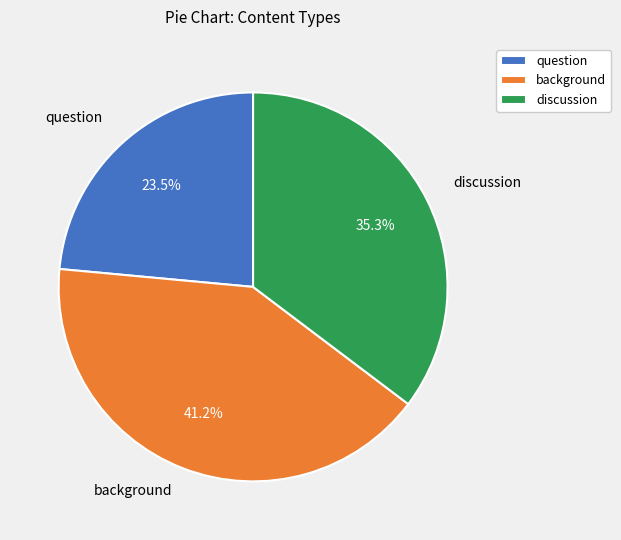

Combined, what portion of the pie is discussion and background?

76.5%